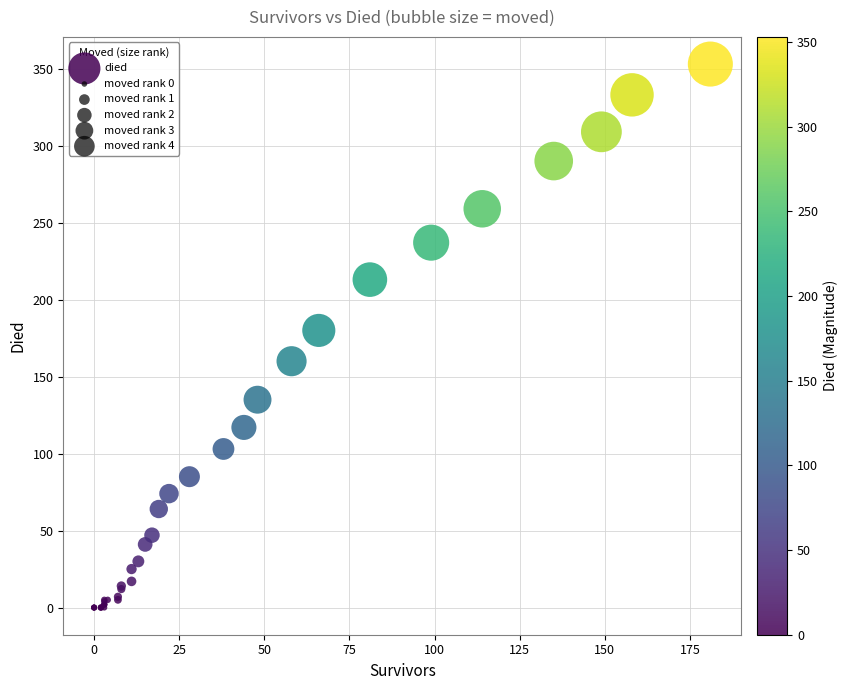

What Y value in the scatter plot is closest to 176?

180